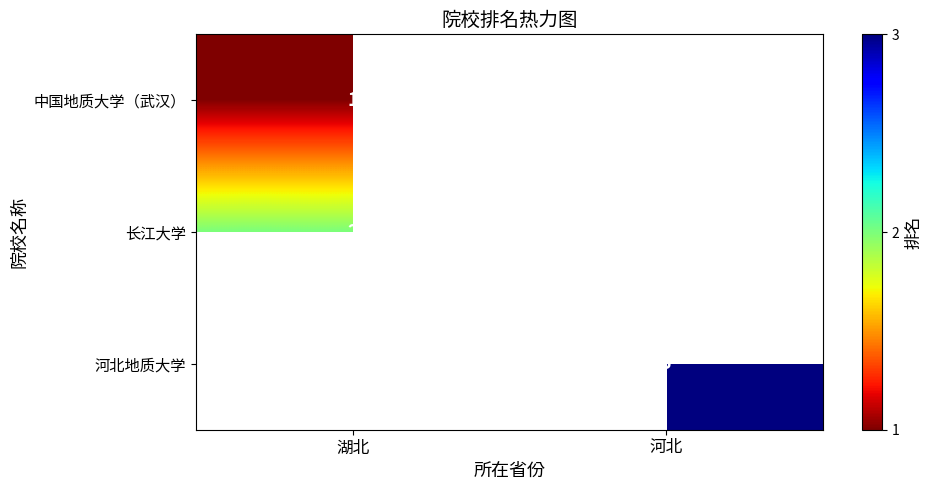

Which has a higher value, 河北 or 湖北?

湖北